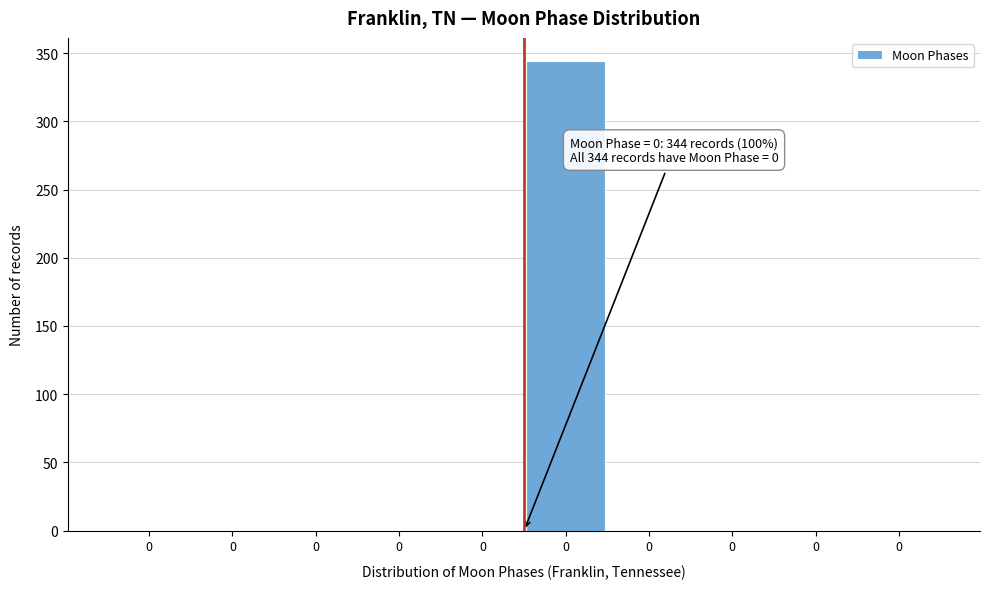

How many data points are above 0?

1